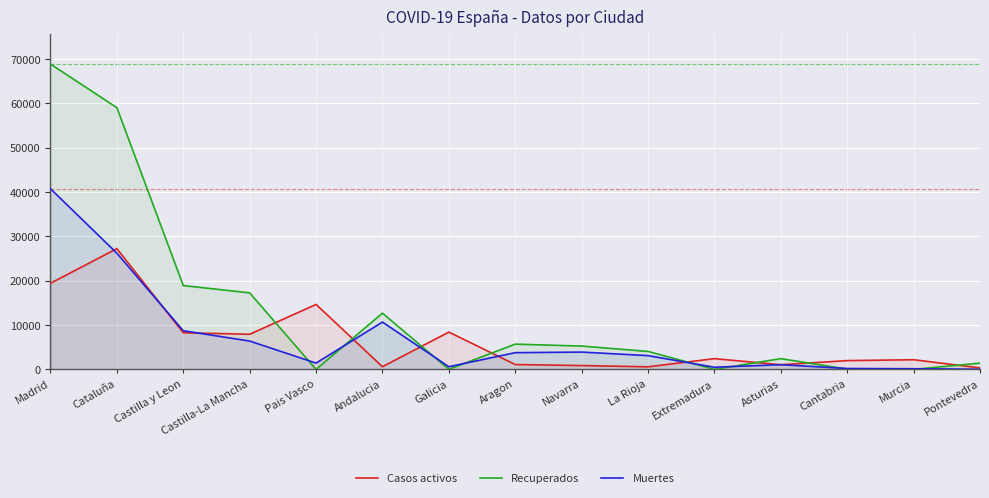

Reading right to left, what are all the values shown in this chart?

Casos activos: 333	2180	1981	1052	2422	583	864	1097	8409	604	14646	7922	8267	27229	19425
Recuperados: 1411	0	62	2425	10	4051	5259	5695	28	12679	0	17259	18907	59019	68852
Muertes: 30	148	203	1063	487	3107	3905	3772	604	10671	1418	6392	8716	26203	40736